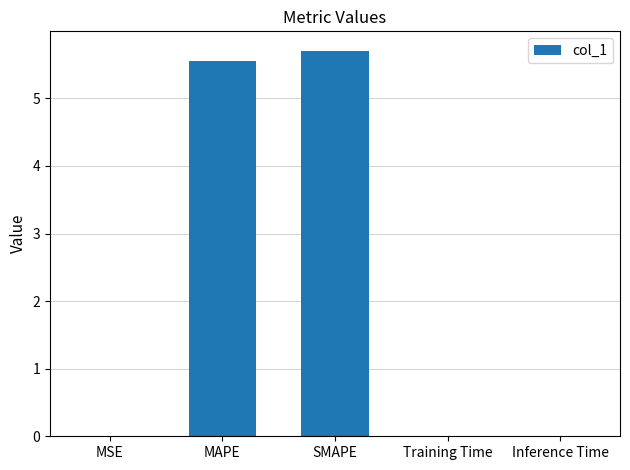

What is the maximum value shown in the chart?

5.7